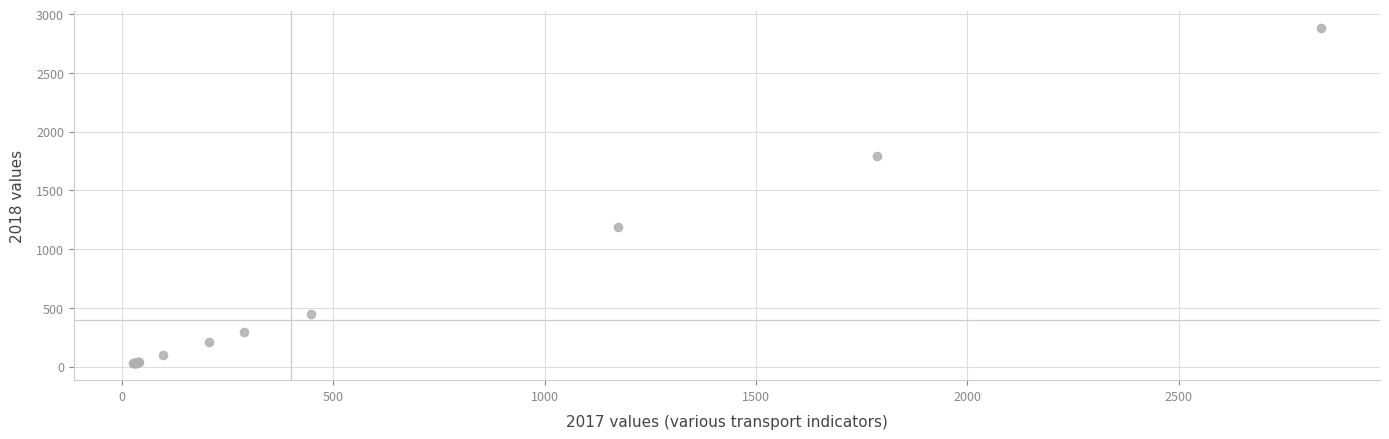

What Y value in the scatter plot is closest to 1455?

1188.9